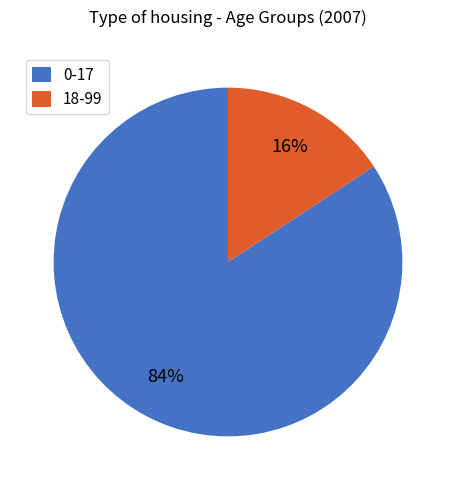

Is it true that 18-99 is 16% of the pie?

True